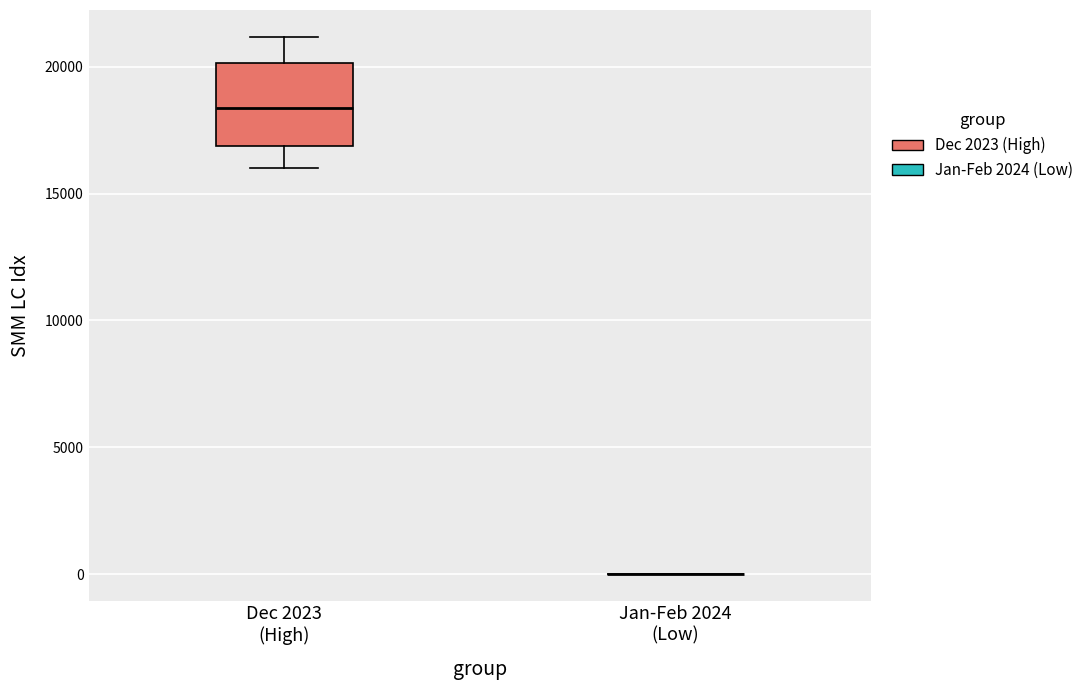

Which box is the tallest, from its lower edge to its upper edge?

Dec 2023 (High)